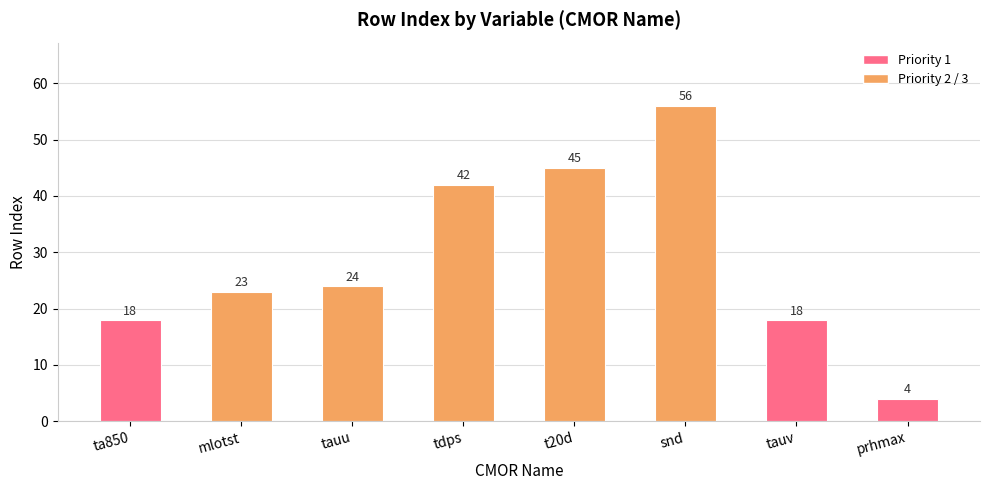

What is the approximate value at mlotst?

23